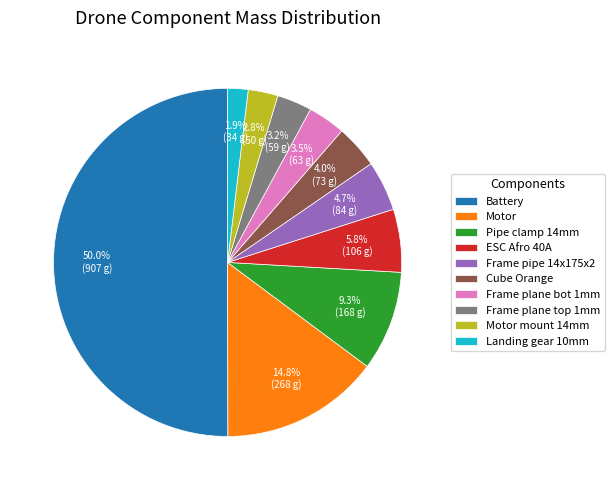

Count the number of slices in the pie.

10